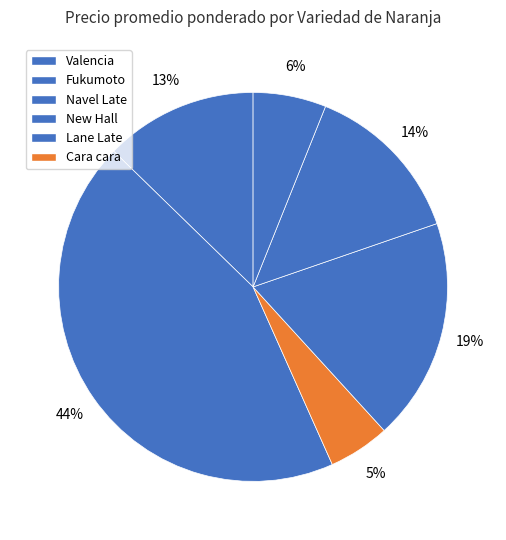

How many segments does this pie chart have?

6